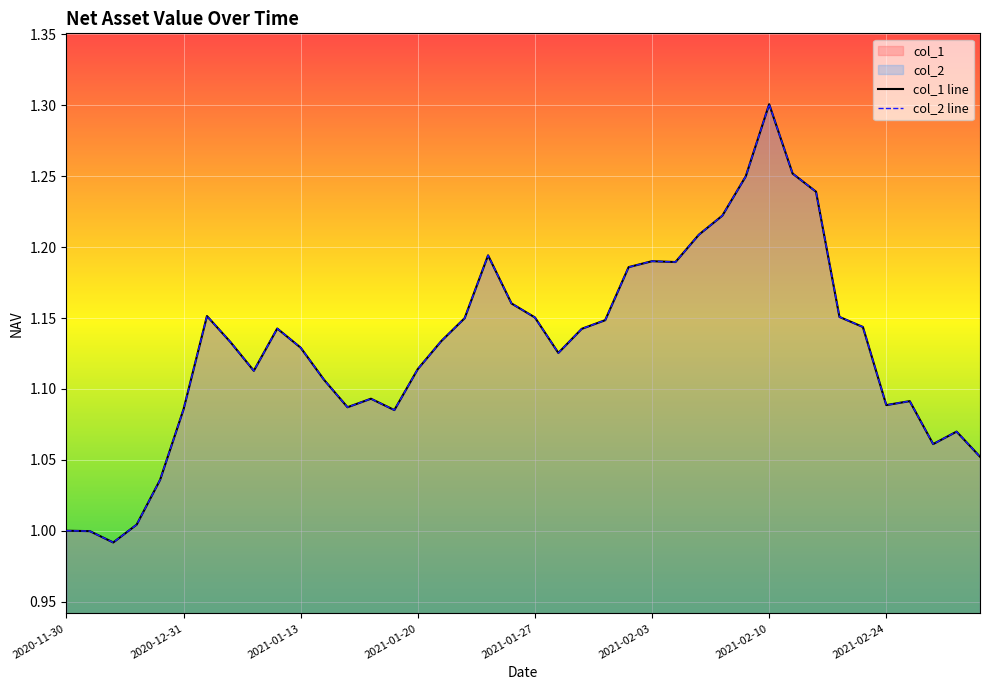

Rank the series by their maximum value, from highest to lowest.

col_1 line, col_2 line